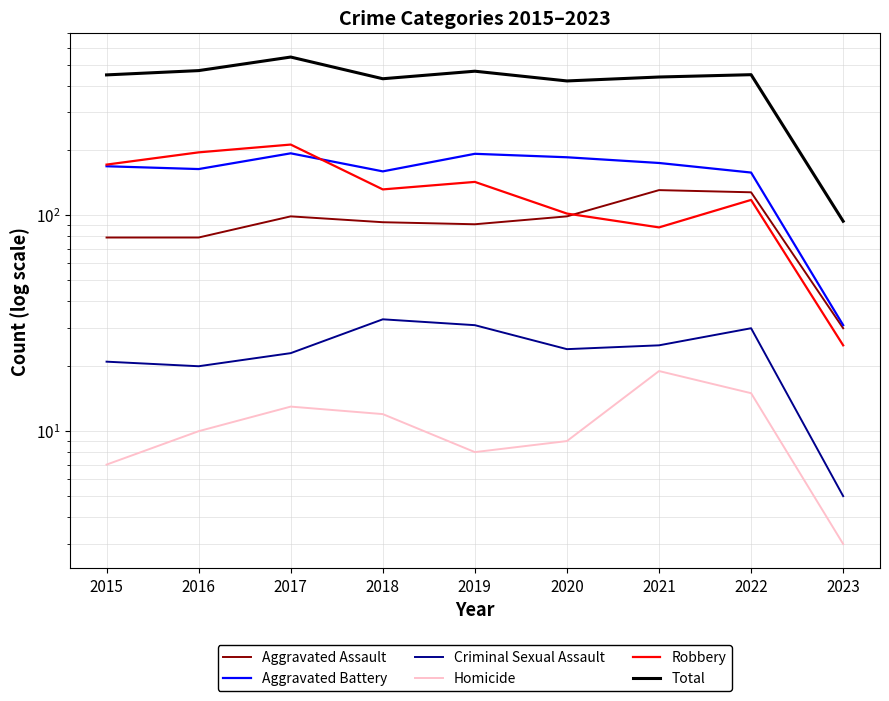

What is the difference between the maximum and minimum values in the Aggravated Battery series?

163